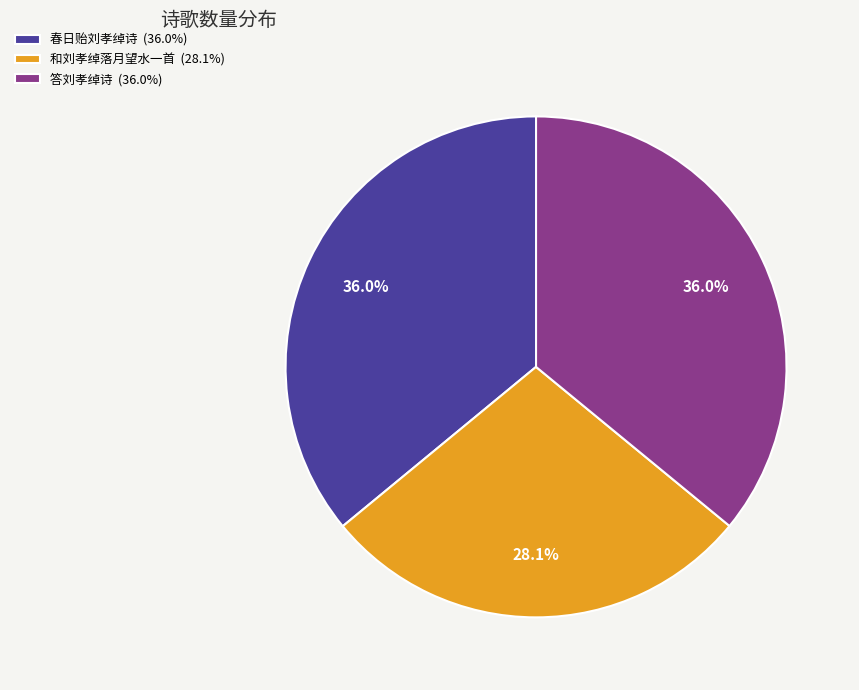

Is there any slice that represents more than half of the pie?

No